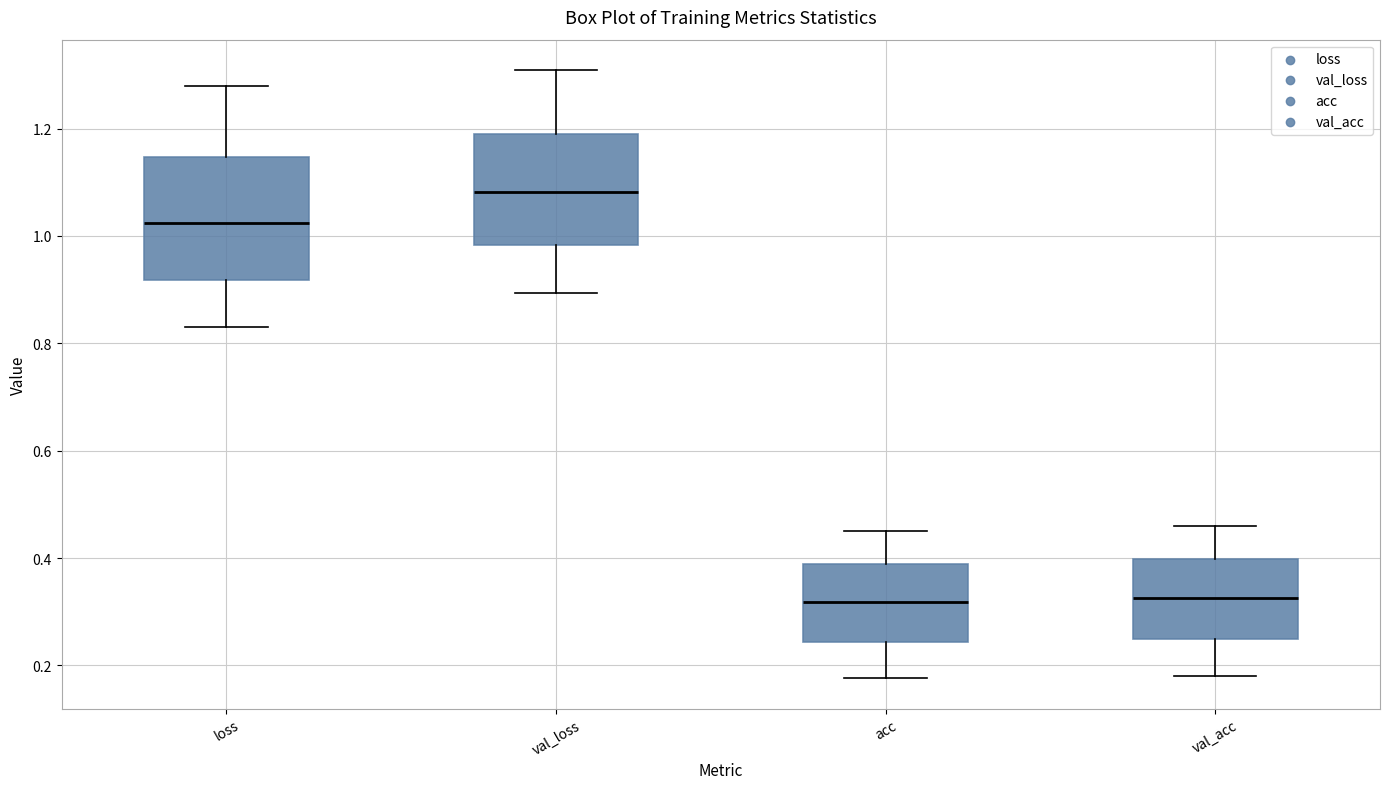

Reading left to right, read every box against the y-axis: the position of its median line, the range the box covers, and the ends of its whiskers. The values are not printed on the chart, so give them approximately, as read against the axis.

loss: median 1.02, box 0.92 to 1.14, whiskers 0.82 to 1.28
val_loss: median 1.08, box 0.98 to 1.18, whiskers 0.90 to 1.30
acc: median 0.32, box 0.24 to 0.38, whiskers 0.18 to 0.46
val_acc: median 0.32, box 0.24 to 0.40, whiskers 0.18 to 0.46